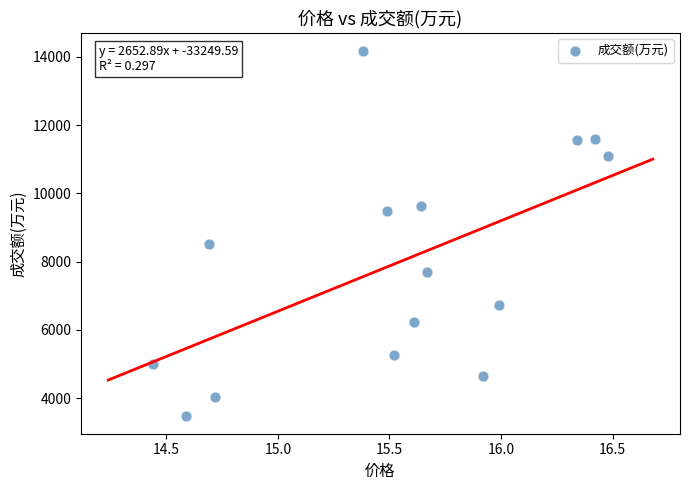

What is the range of Y values (max minus min)?

10673